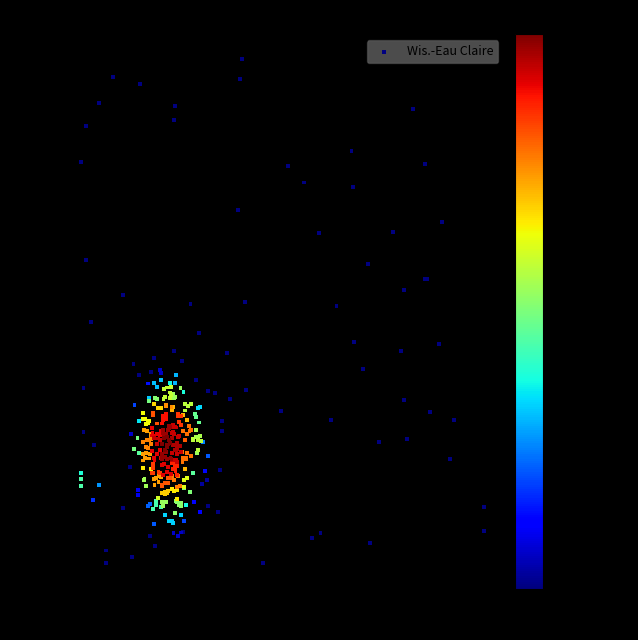

What is the range of Y values (max minus min)?

149.0